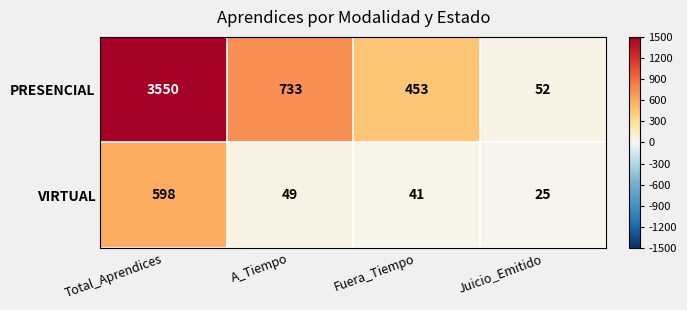

The value of PRESENCIAL at A_Tiempo is 733. True or false?

True